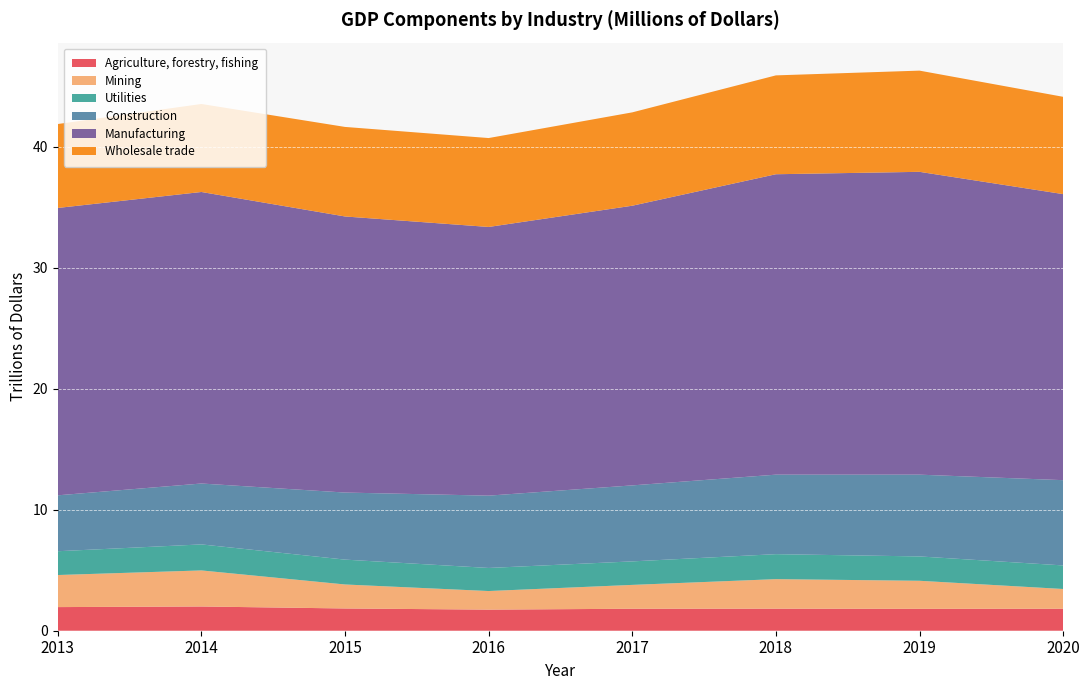

Reading left to right, list all the values displayed in this chart.

Agriculture, forestry, fishing: 2013=1953802	2014=2003667	2015=1839713	2016=1744357	2017=1816689	2018=1822640	2019=1809708	2020=1816023
Mining: 2013=2651553	2014=2981678	2015=1983888	2016=1537056	2017=1972584	2018=2442263	2019=2319739	2020=1634398
Utilities: 2013=1966652	2014=2150571	2015=2055039	2016=1907373	2017=1943029	2018=2065287	2019=2012904	2020=1947264
Construction: 2013=4622803	2014=5035087	2015=5544432	2016=5979248	2017=6283068	2018=6572437	2019=6759935	2020=7049792
Manufacturing: 2013=23757314	2014=24101873	2015=22825312	2016=22213442	2017=23121686	2018=24837126	2019=25036924	2020=23649083
Wholesale trade: 2013=6939180	2014=7276539	2015=7403022	2016=7350182	2017=7718293	2018=8173053	2019=8366727	2020=8045345